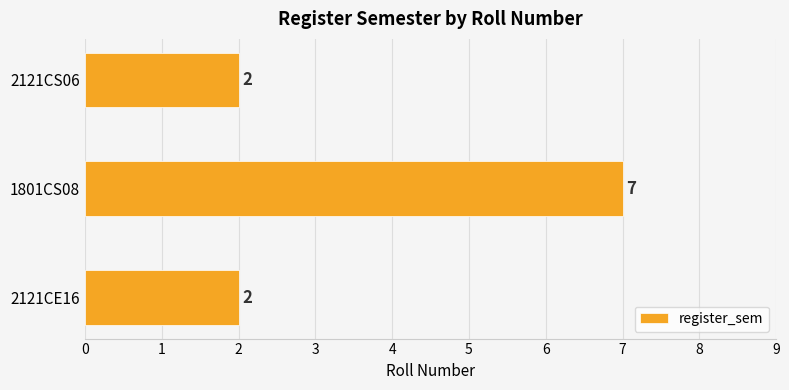

How many data points are above 2?

1